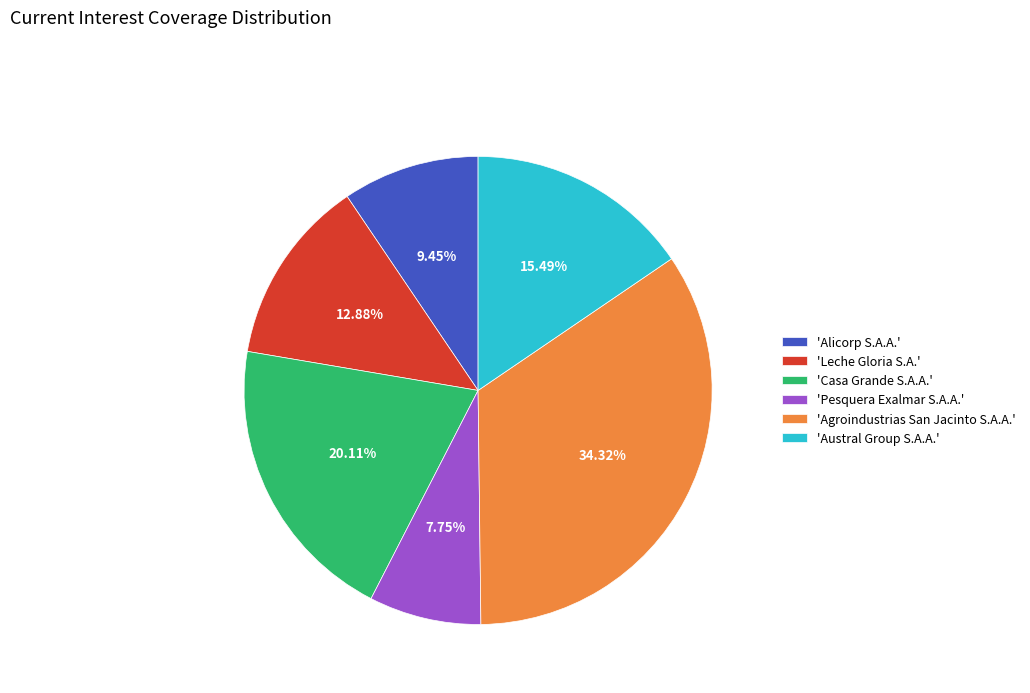

Rank the categories by value from lowest to highest.

'Pesquera Exalmar S.A.A.', 'Alicorp S.A.A.', 'Leche Gloria S.A.', 'Austral Group S.A.A.', 'Casa Grande S.A.A.', 'Agroindustrias San Jacinto S.A.A.'